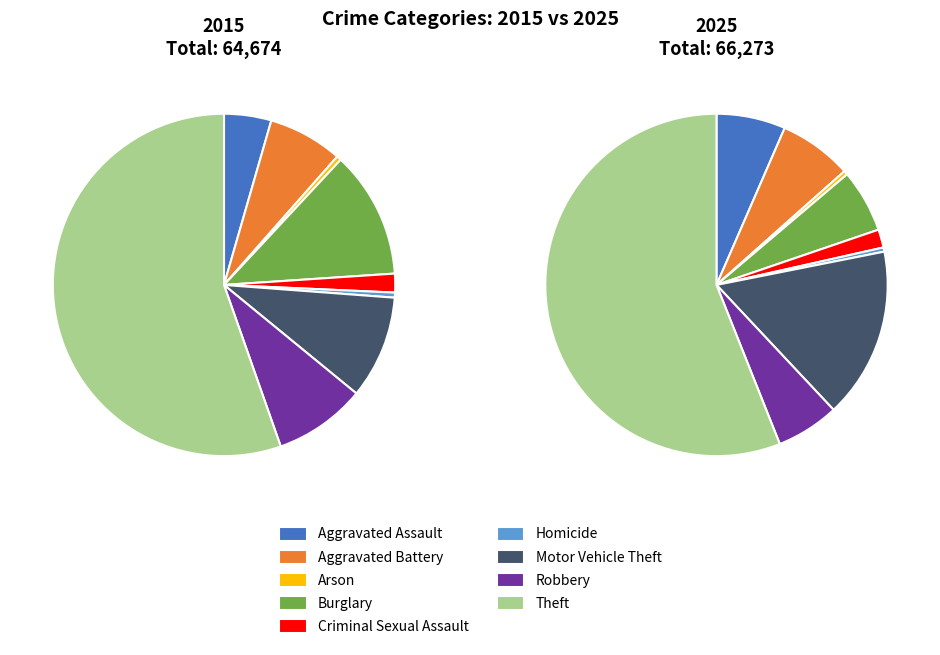

How many segments does this pie chart have?

9